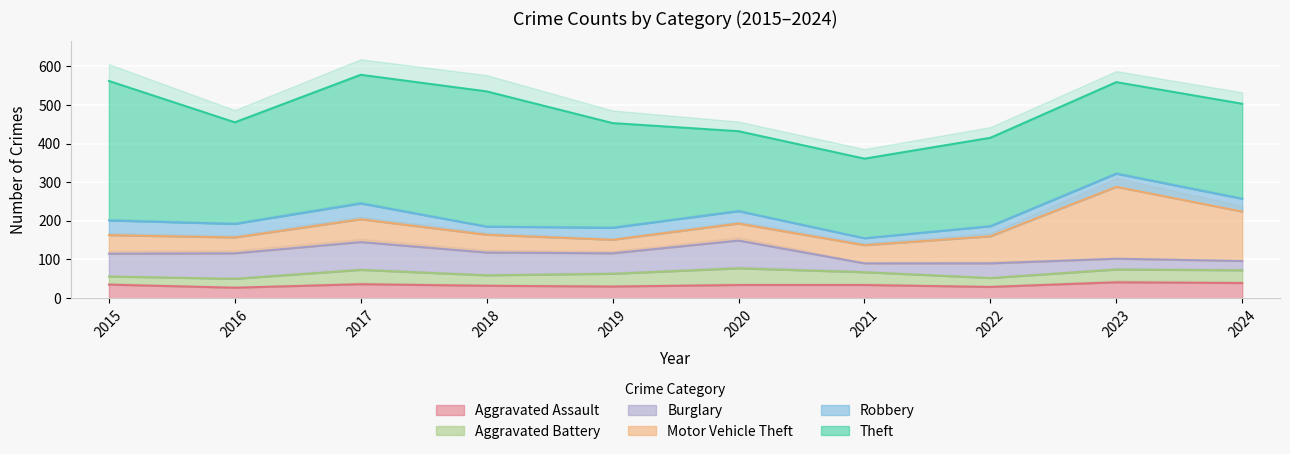

What is the value of the Aggravated Assault point at the 1st from the left?

35